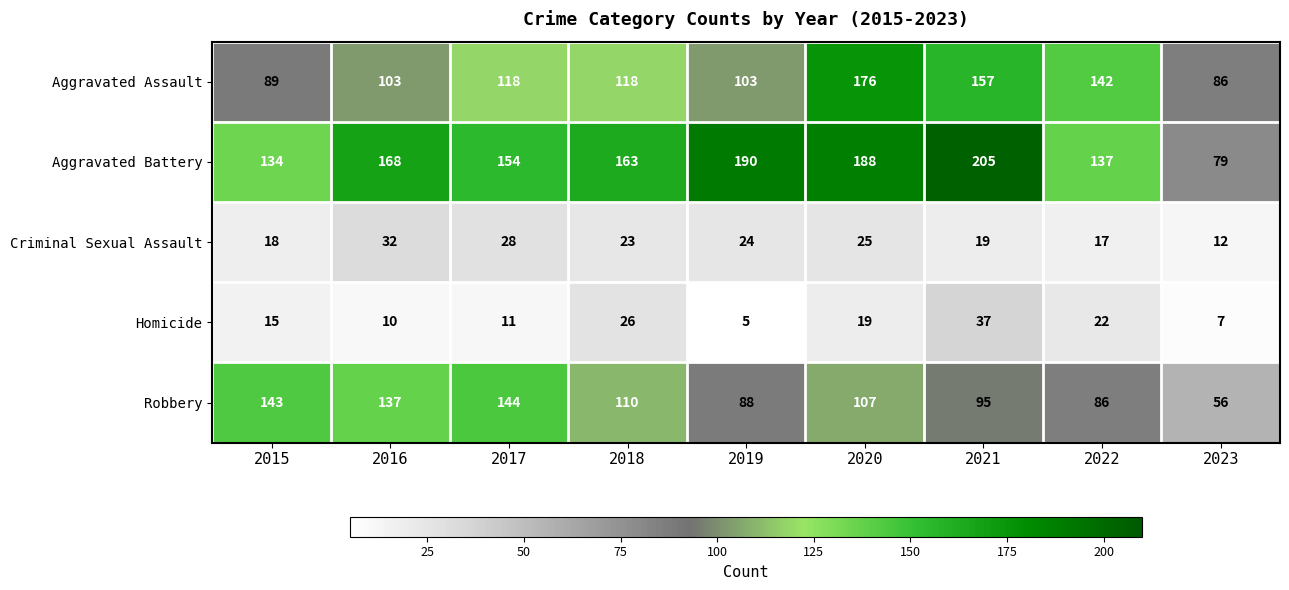

Rank the series by their maximum value, from highest to lowest.

Aggravated Battery, Aggravated Assault, Robbery, Homicide, Criminal Sexual Assault